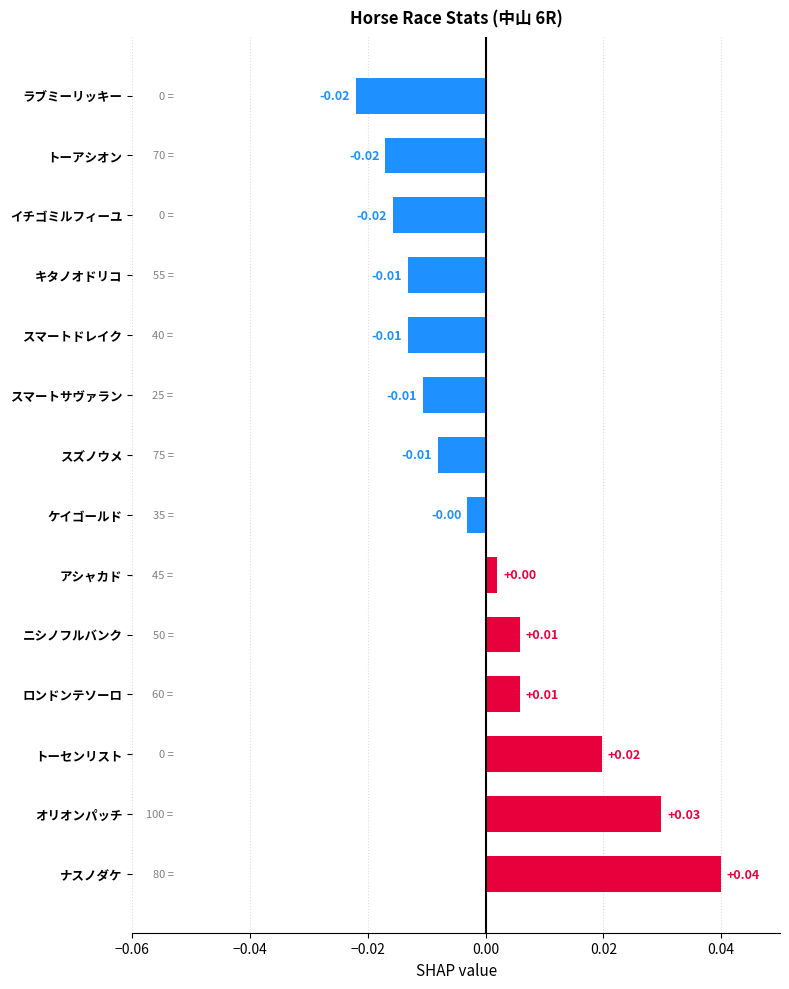

Are the bars grouped side by side (vs. stacked)?

No